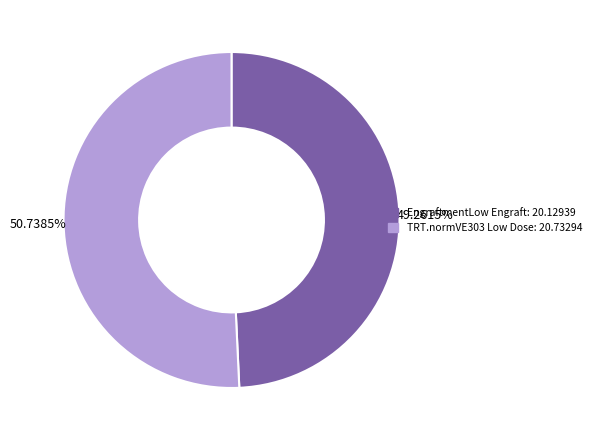

Does EngraftmentLow Engraft account for over 50% of the chart?

No